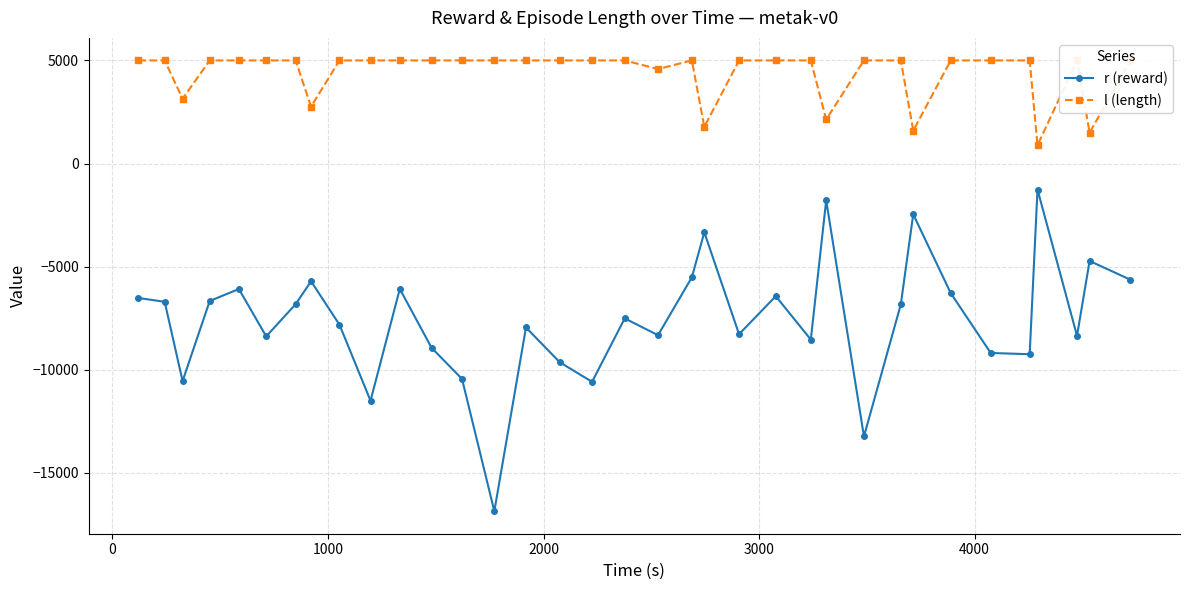

True or false: l (length) and r (reward) cross at least once.

False